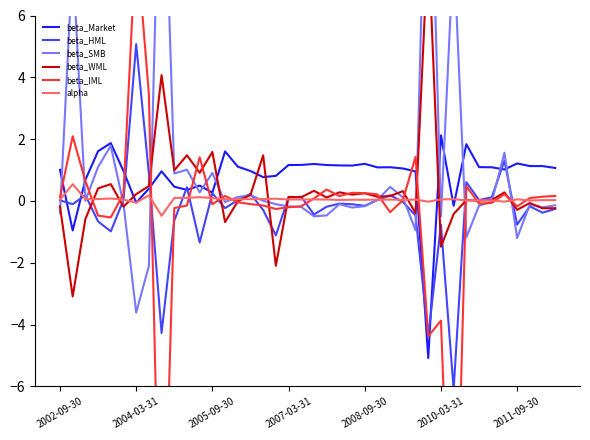

How many times do alpha and beta_HML cross each other?

16